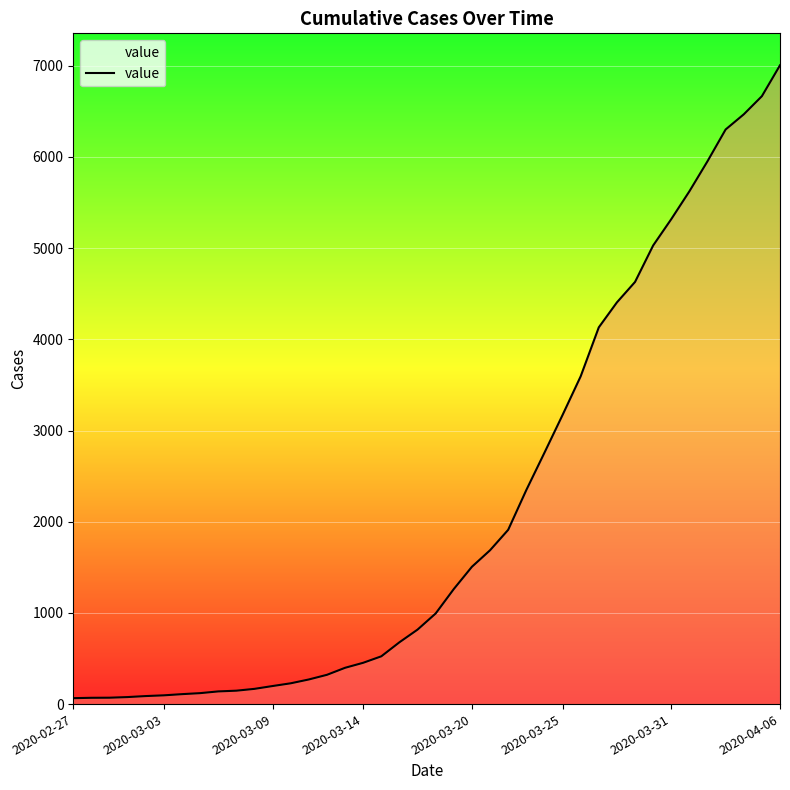

What is the difference between the maximum and minimum values?

6940